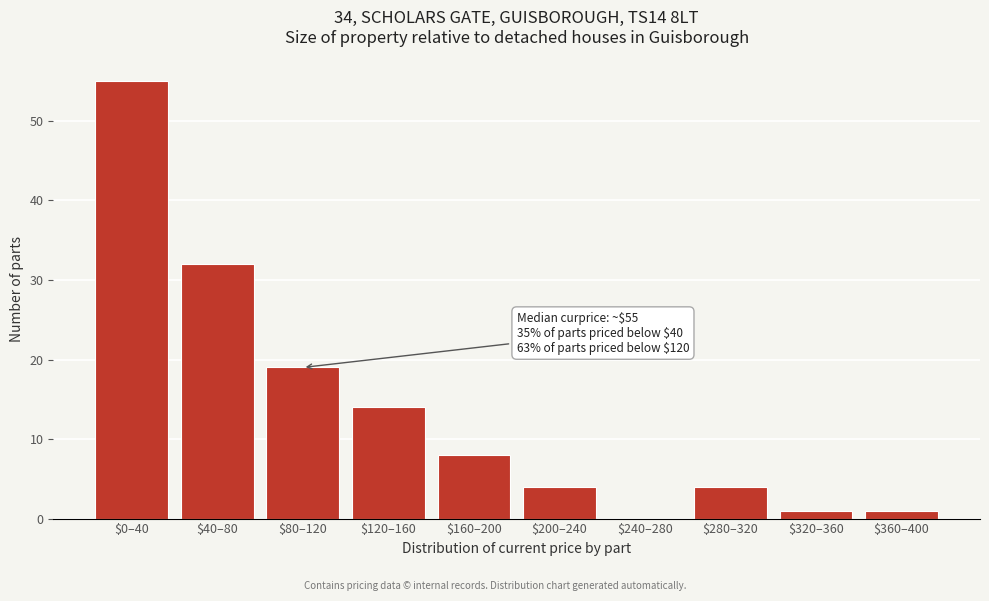

At which category does the chart reach its peak across all series?

$0–40